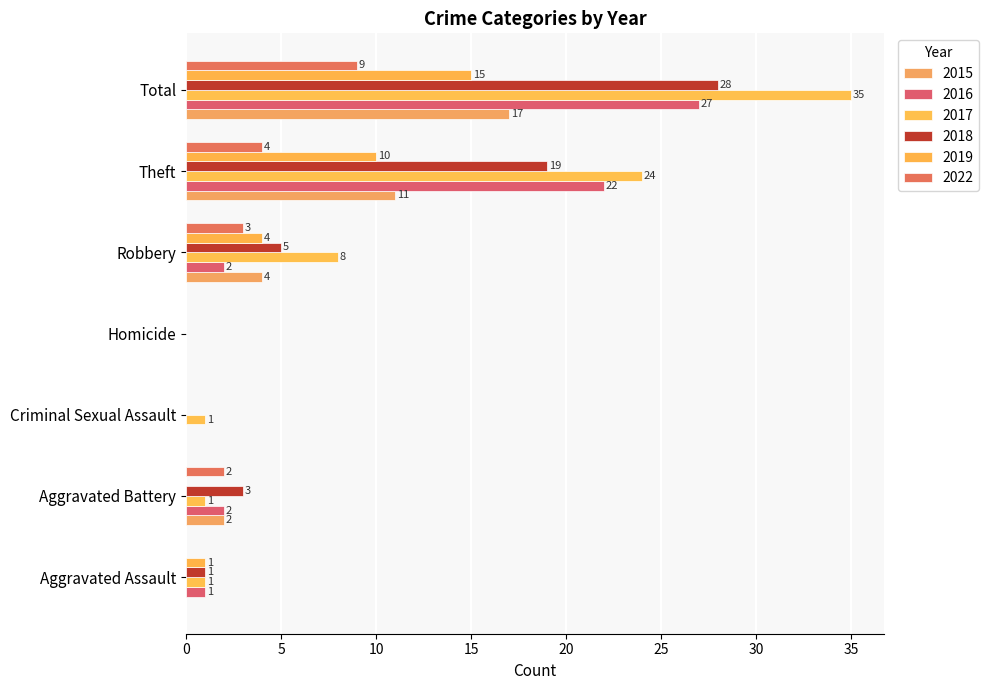

What is the total value across all series at Theft?

90